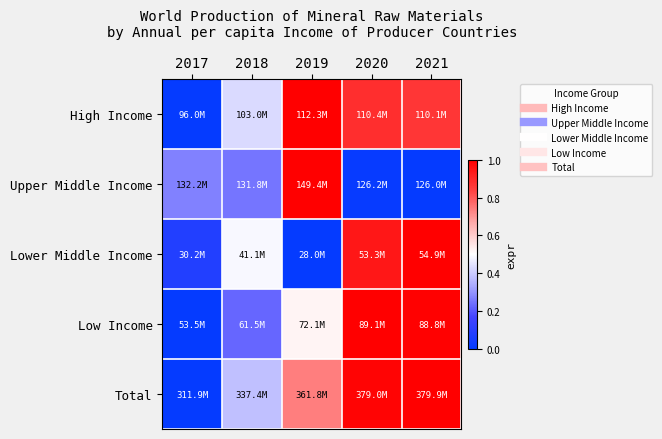

At which category is the sum across all series the highest?

2021